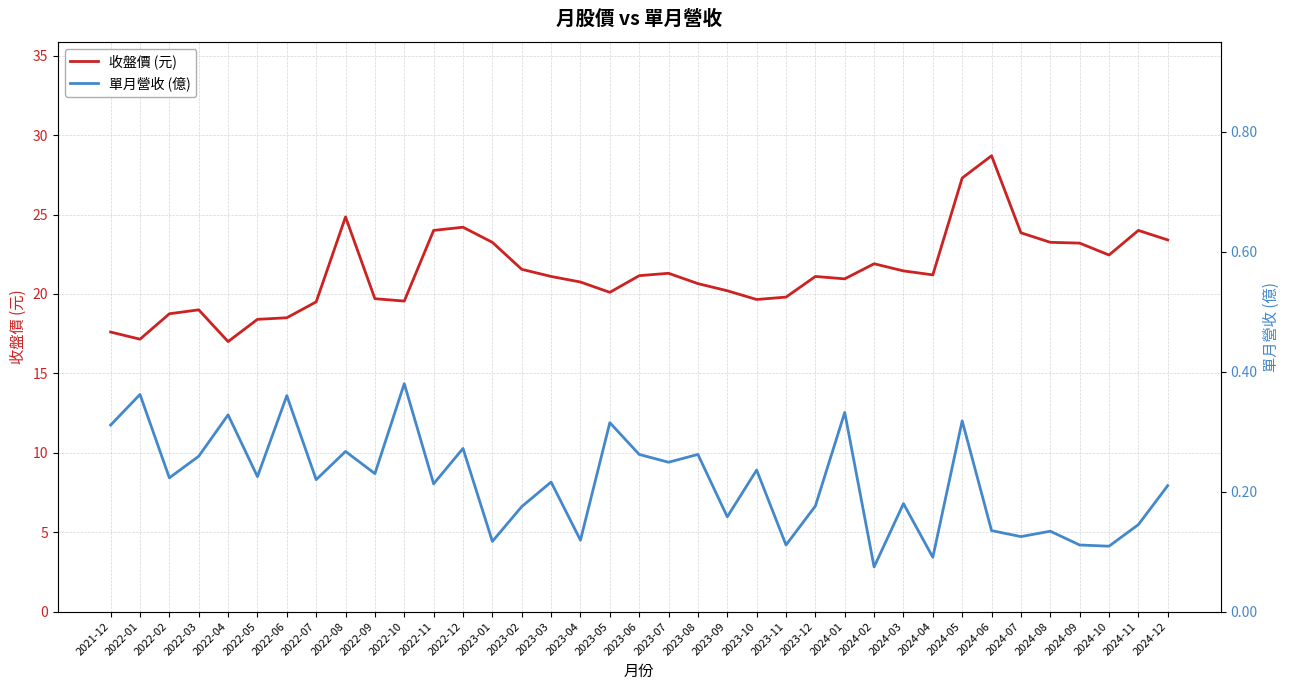

In 單月營收 (億), how many points are higher than both neighbors (excluding endpoints)?

14